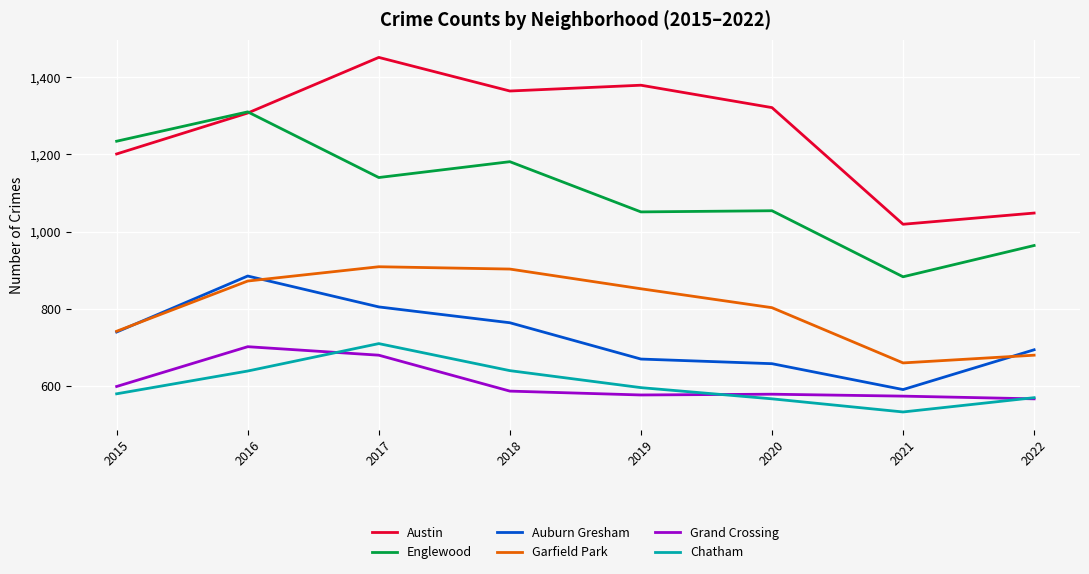

Which series has the largest total across all categories?

Austin